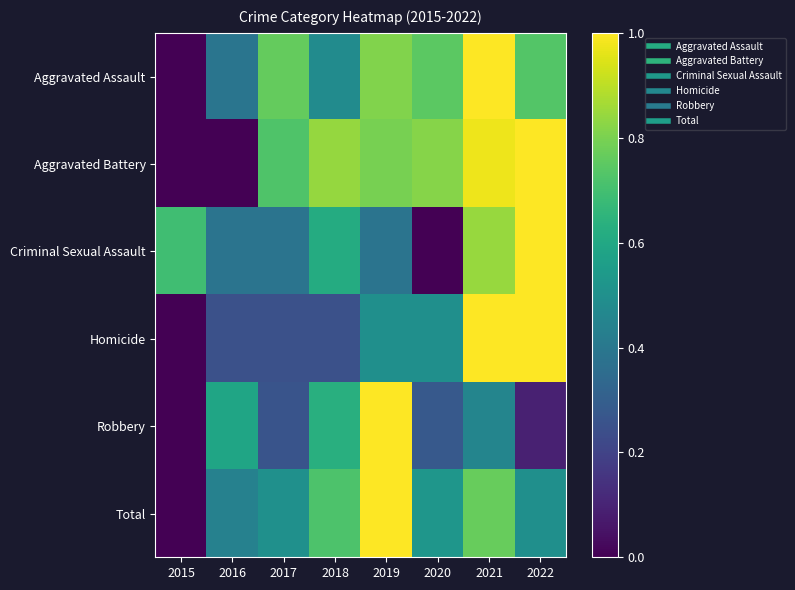

Reading left to right, list all the values displayed in this chart.

Aggravated Assault: 2015=0.0	2016=0.4	2017=0.8	2018=0.5	2019=0.8	2020=0.7	2021=1.0	2022=0.7
Aggravated Battery: 2015=0.0	2016=0.0	2017=0.7	2018=0.8	2019=0.8	2020=0.8	2021=1.0	2022=1.0
Criminal Sexual Assault: 2015=0.7	2016=0.4	2017=0.4	2018=0.6	2019=0.4	2020=0.0	2021=0.8	2022=1.0
Homicide: 2015=0.0	2016=0.2	2017=0.2	2018=0.2	2019=0.5	2020=0.5	2021=1.0	2022=1.0
Robbery: 2015=0.0	2016=0.6	2017=0.3	2018=0.6	2019=1.0	2020=0.3	2021=0.5	2022=0.1
Total: 2015=0.0	2016=0.4	2017=0.5	2018=0.7	2019=1.0	2020=0.5	2021=0.8	2022=0.5